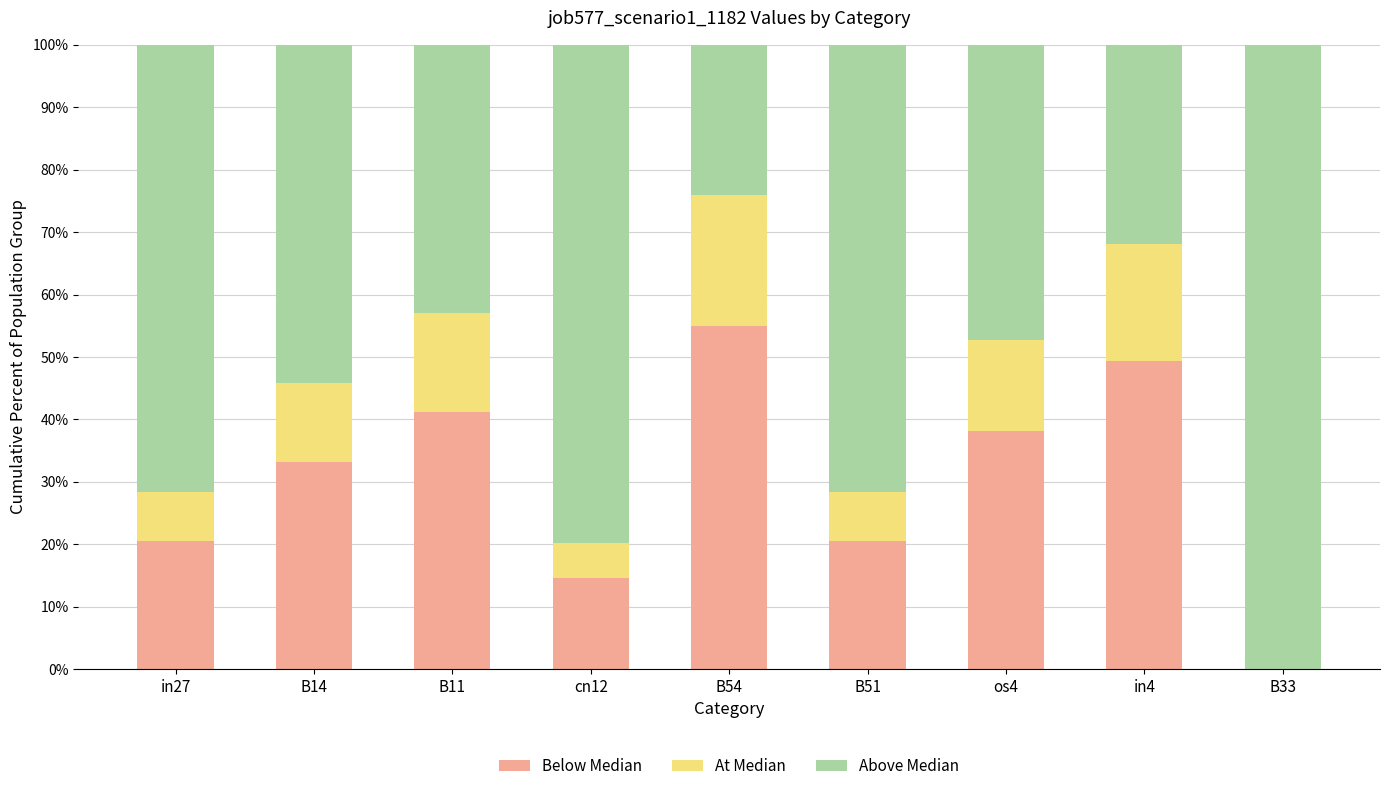

Are the bars horizontal?

No